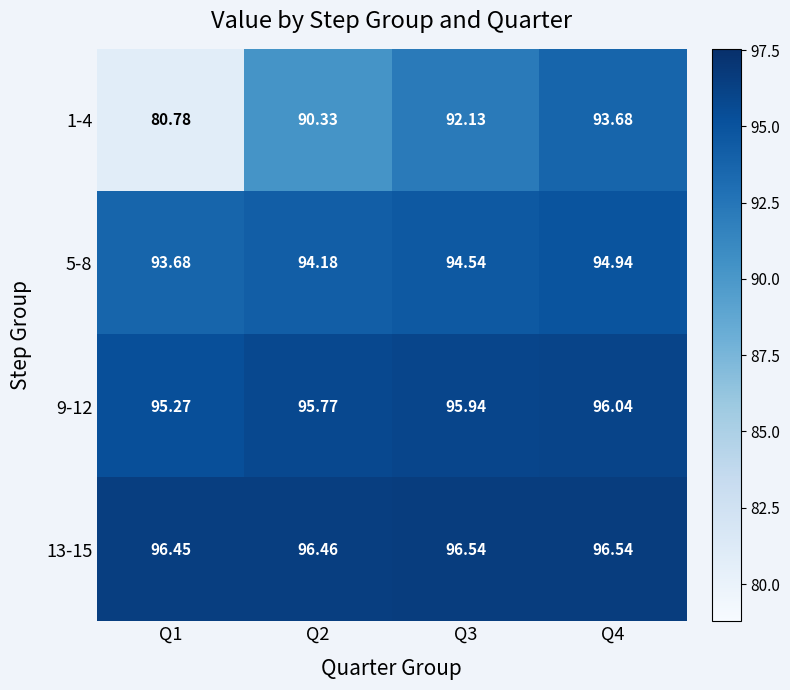

Rank the series at Q1 from lowest to highest value.

1-4, 5-8, 9-12, 13-15